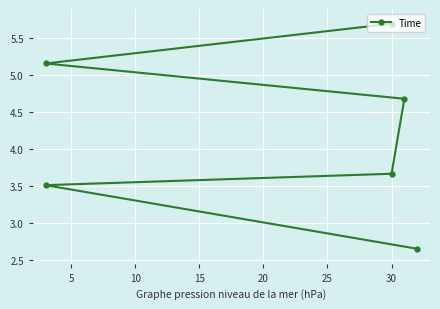

True or false: the data shows 7.8 at 15.

False